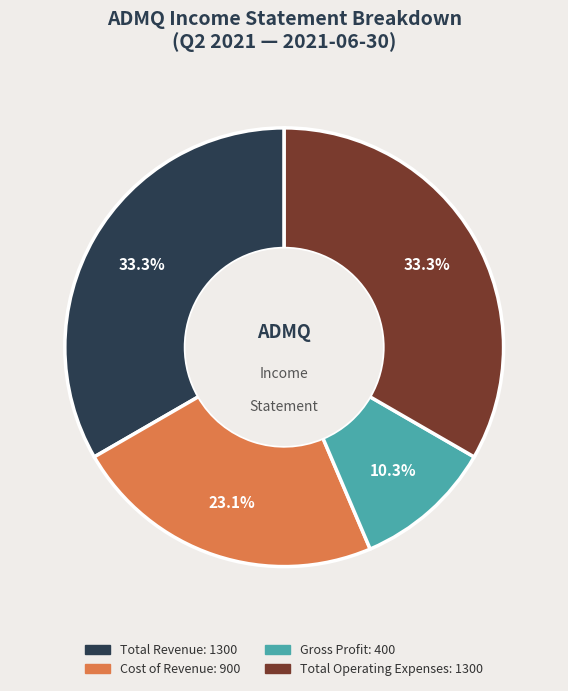

Does any single category account for the majority?

No